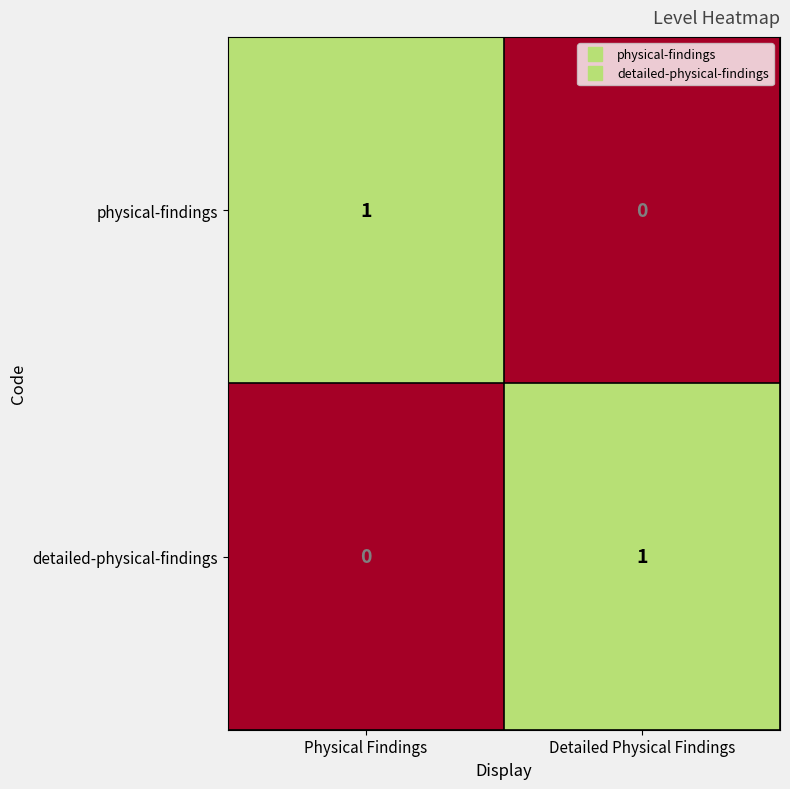

How many data points does each series have?

2